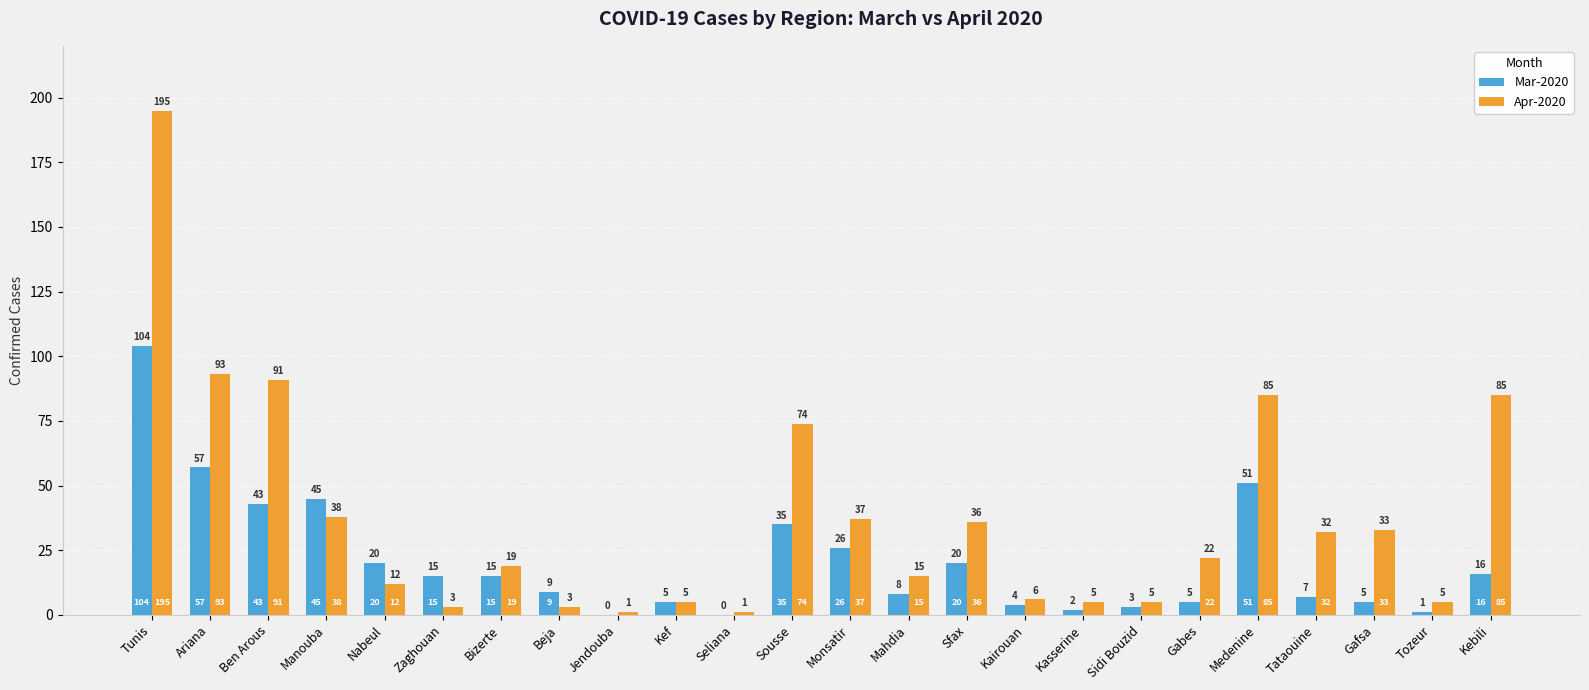

At which label is Mar-2020 closest to 52?

Medenine